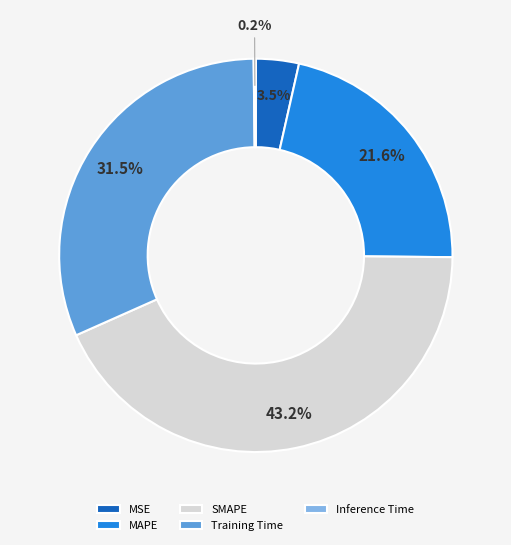

What percentage do MSE and Training Time together represent?

35.0%